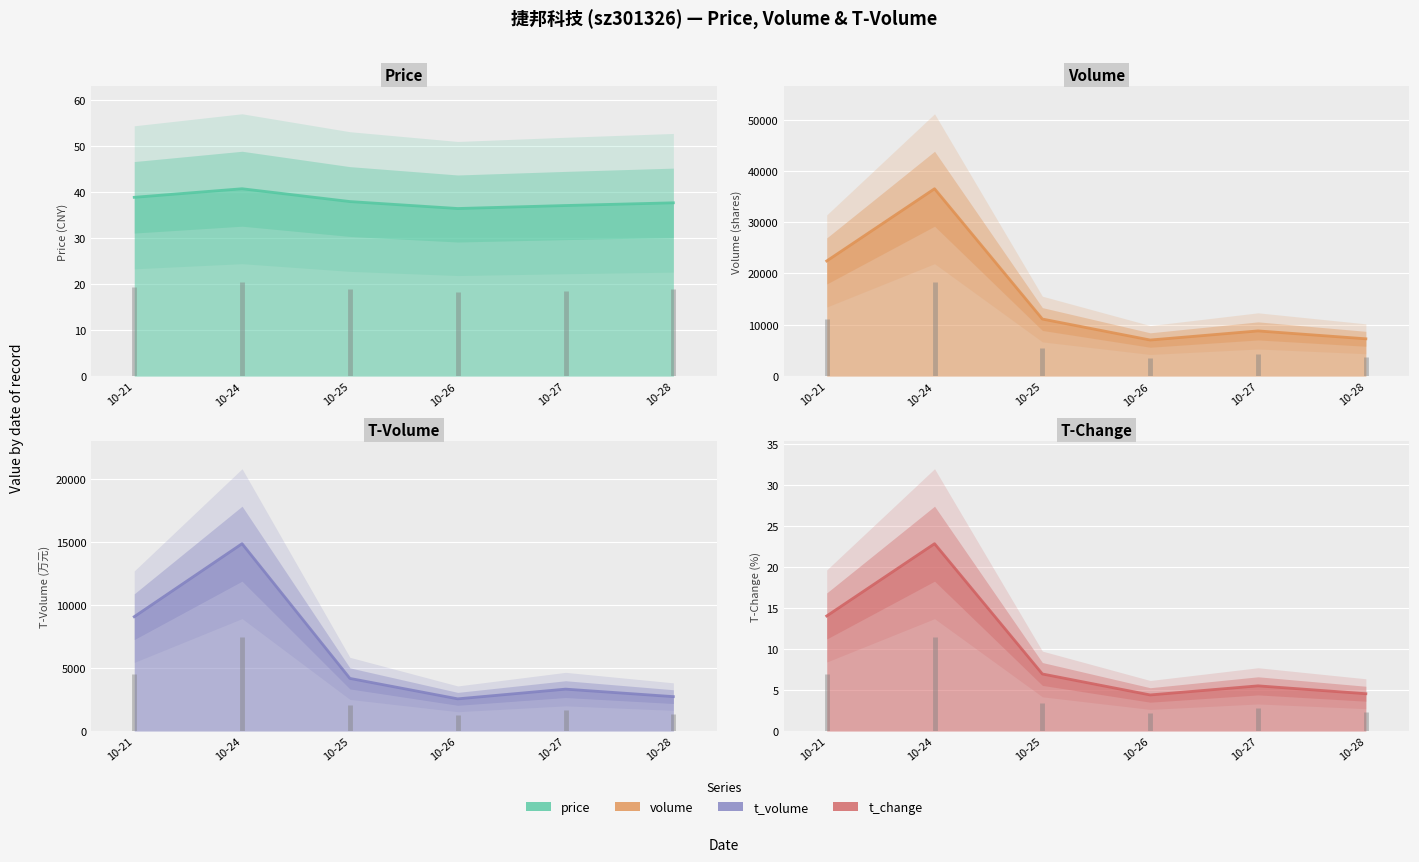

How many interior local valleys does the price series have?

1